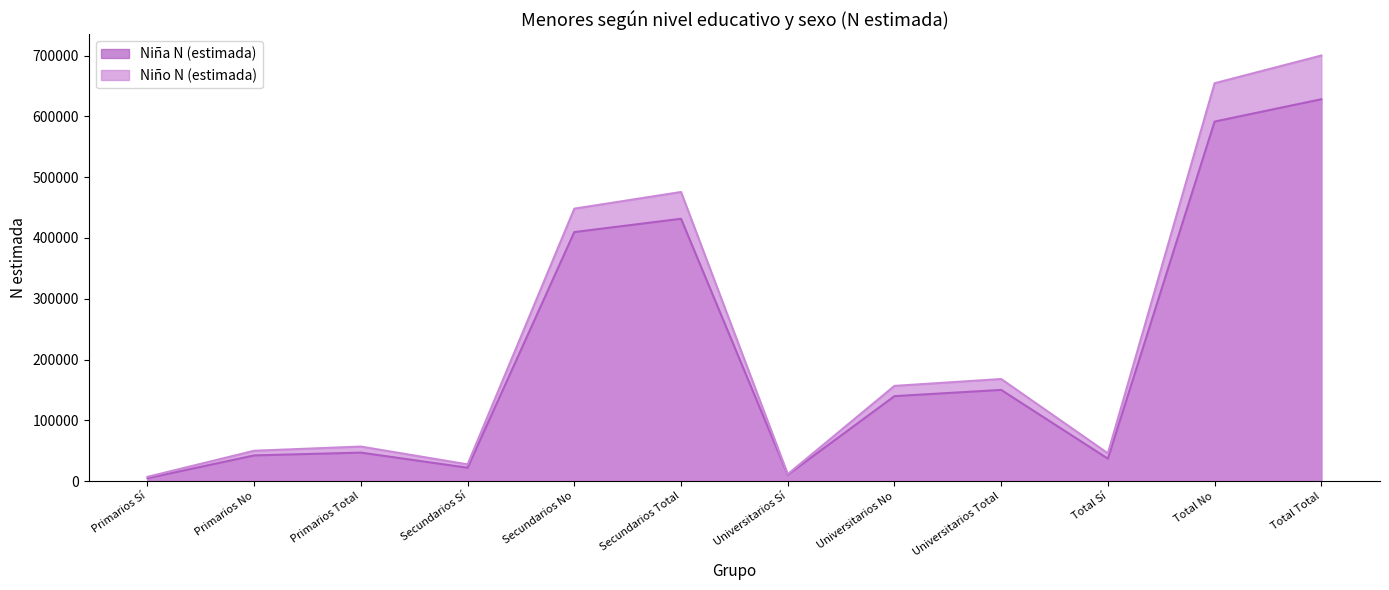

How many values in the Niña N (estimada) series exceed 139679?

5